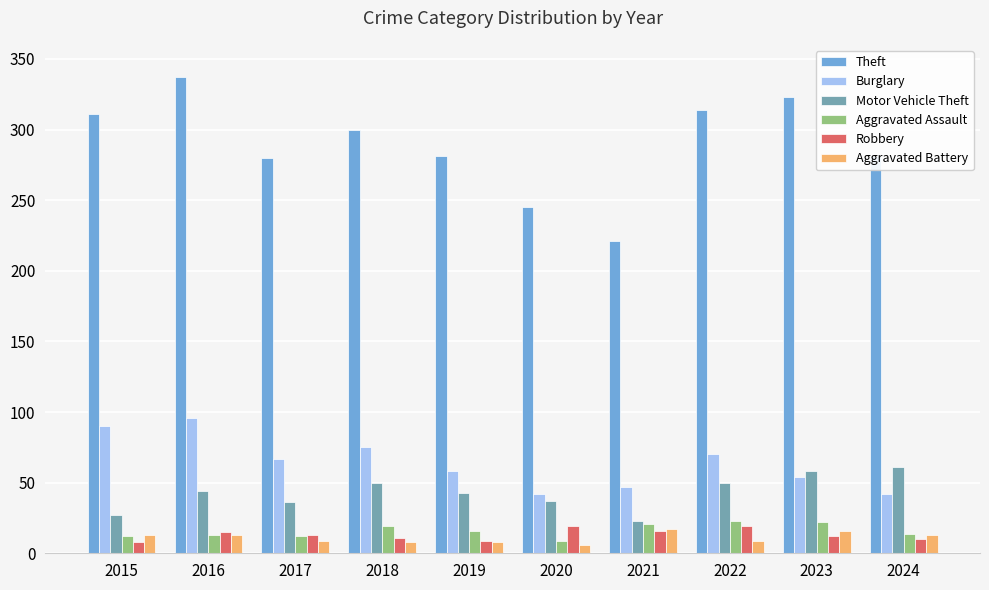

The Motor Vehicle Theft series shows 58 at 2020. True or false?

False